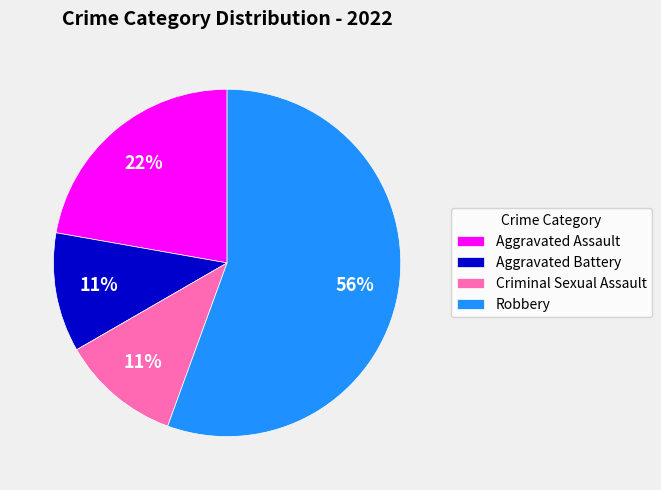

Combined, do Aggravated Assault and Aggravated Battery account for over 50%?

No